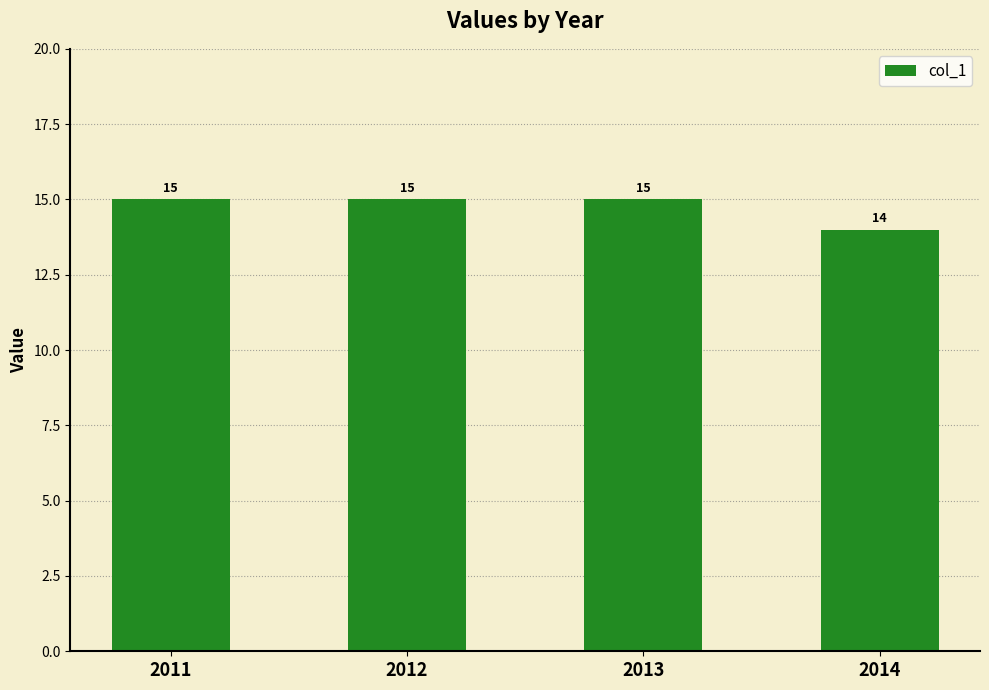

The value at 2013 is 15. True or false?

True